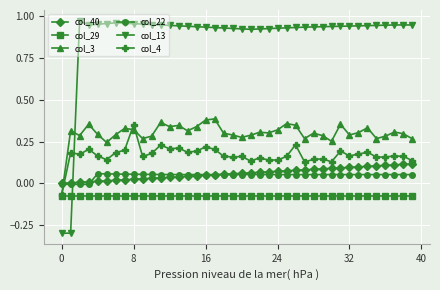

Which series has the largest range (max minus min)?

col_13